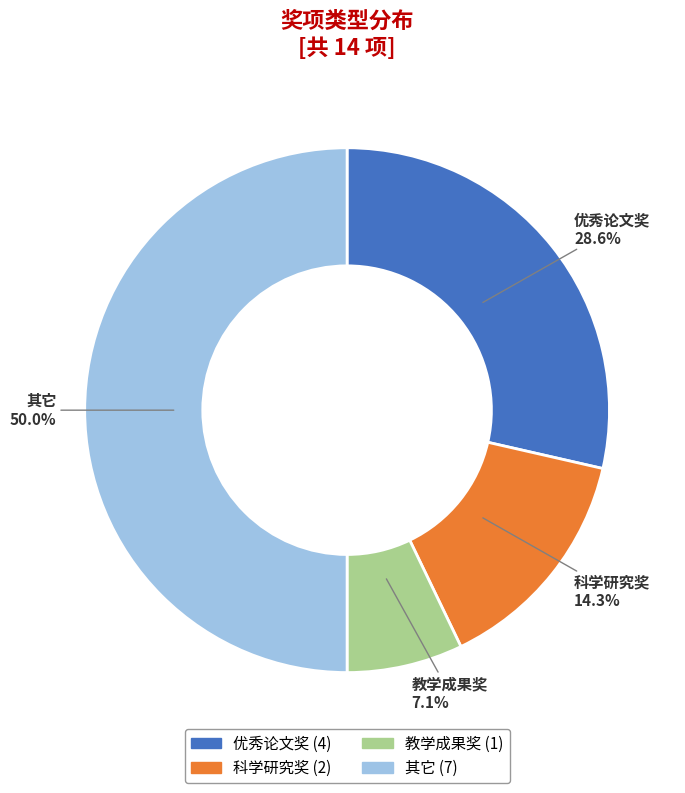

How many slices are in this pie chart?

4